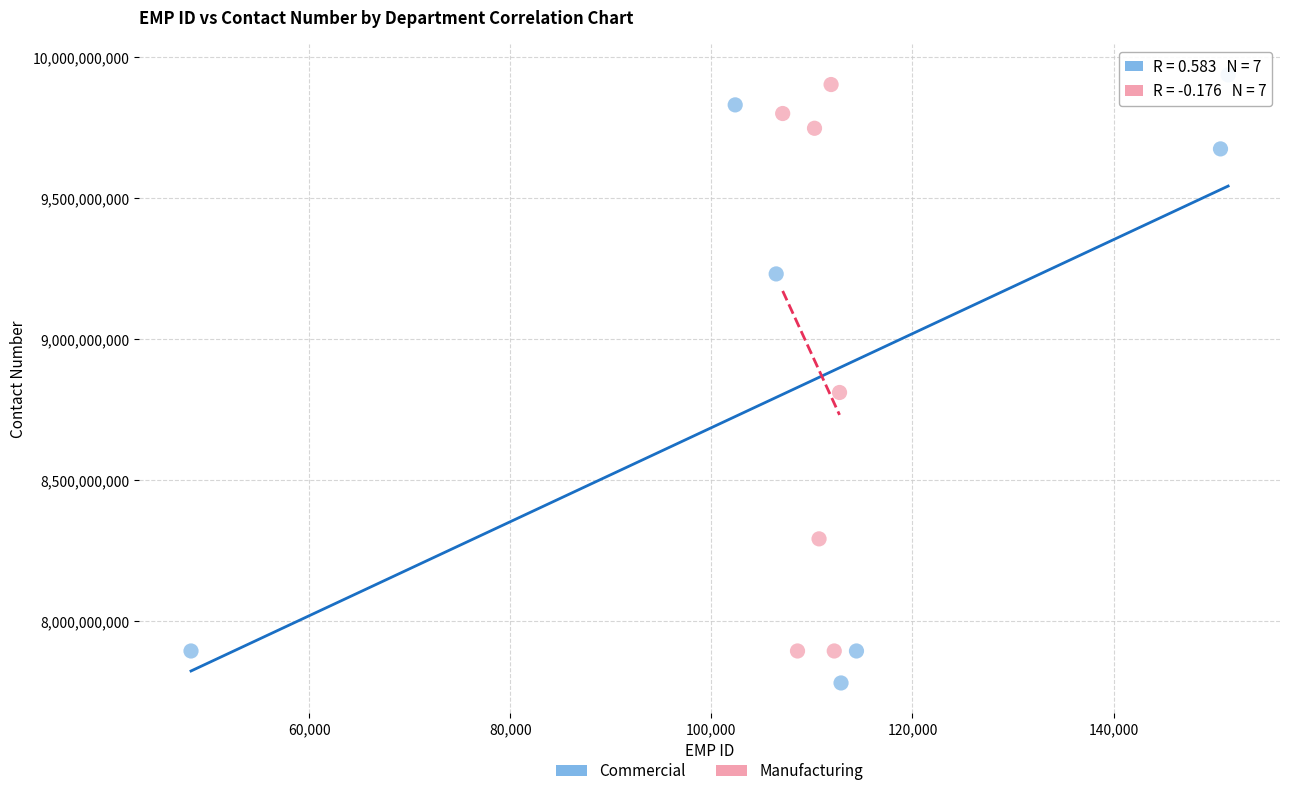

Which series contains the lowest Y value?

Commercial